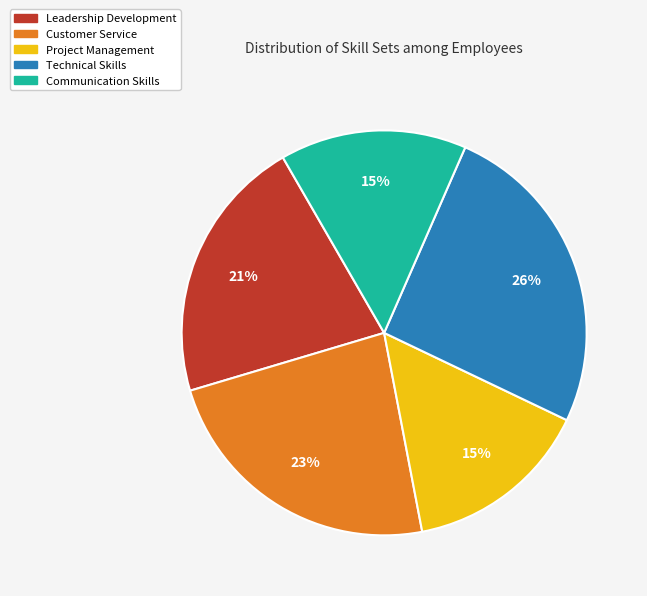

Between Technical Skills and Customer Service, which is larger?

Technical Skills